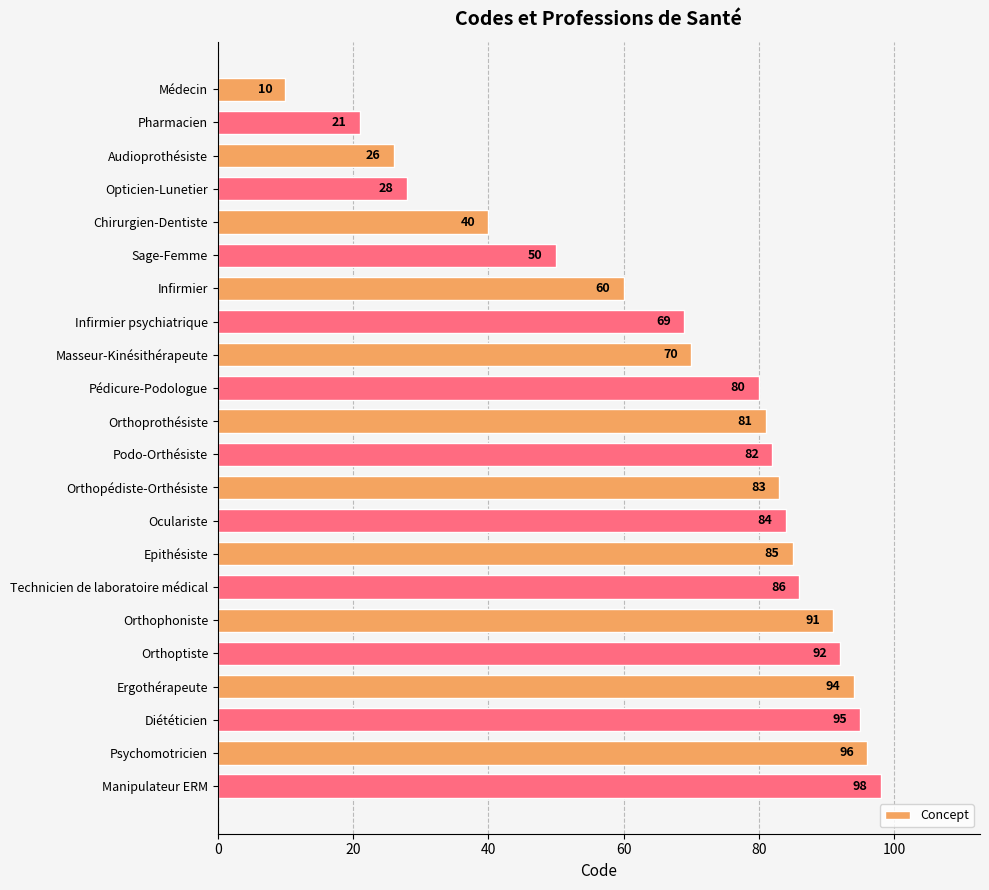

What is the smallest value displayed?

10